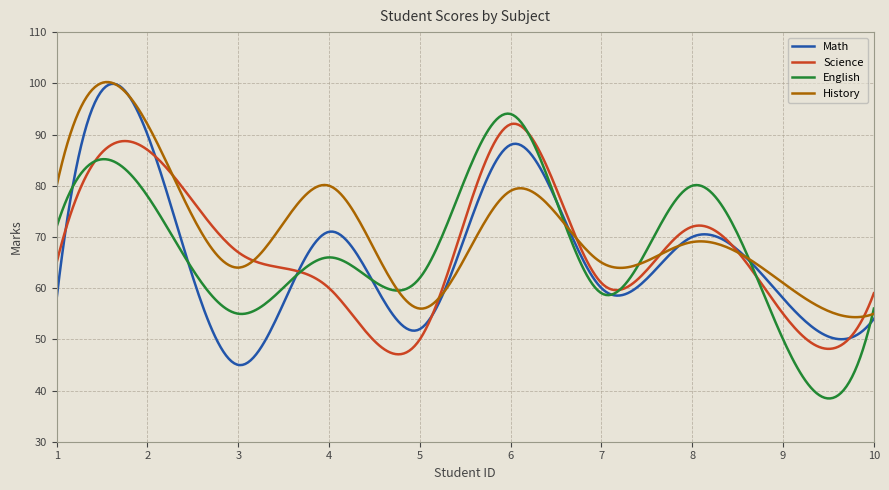

What is the sum of all Science values?

20259.0